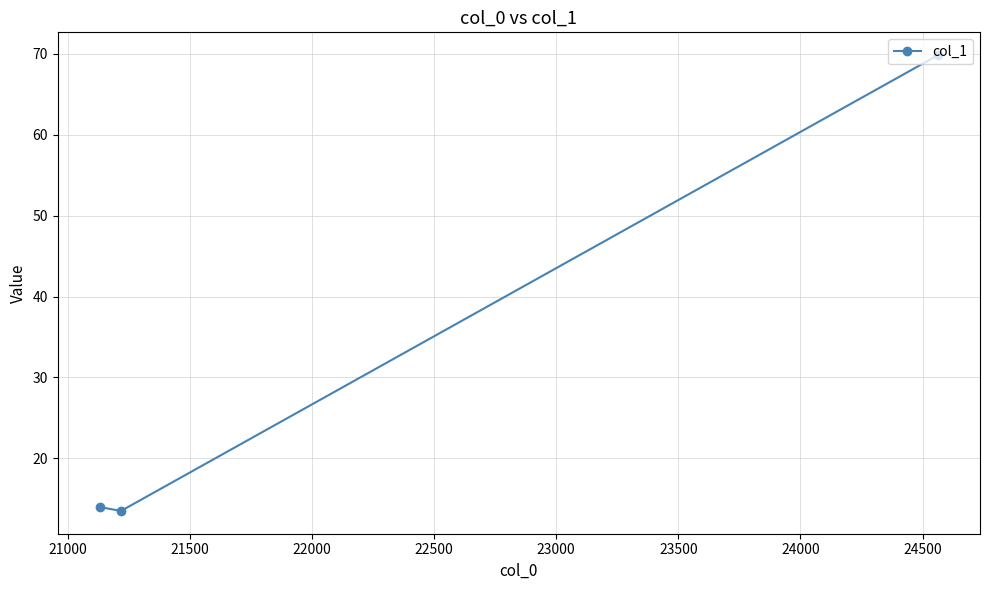

What is the sum of all values?

97.3